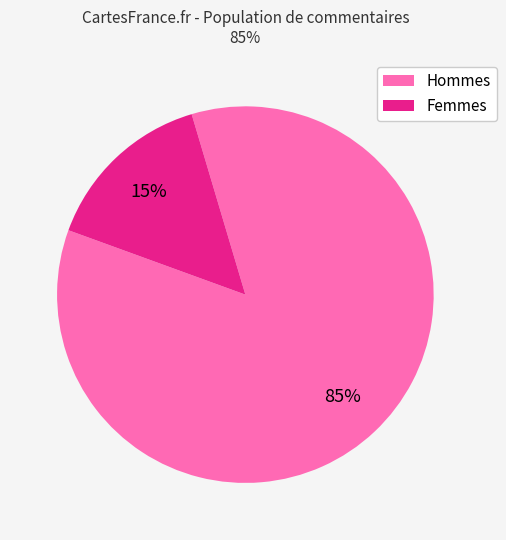

To the nearest percent, what is the average slice percentage?

50%